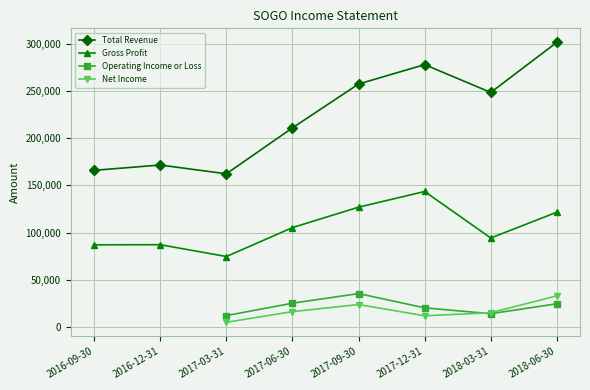

What position from the left is 2017-06-30?

4